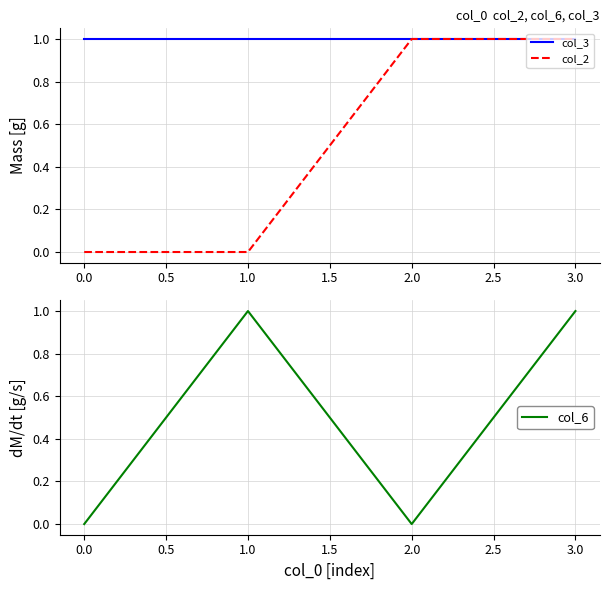

Where is the first local minimum for col_6?

2.0